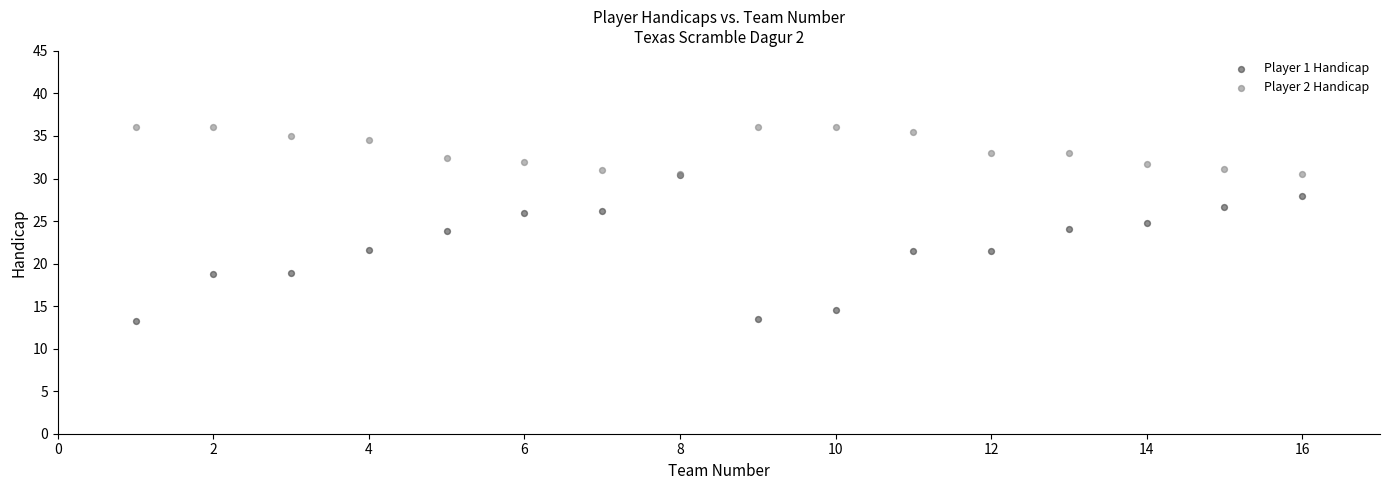

Which series reaches the maximum Y coordinate?

Player 2 Handicap